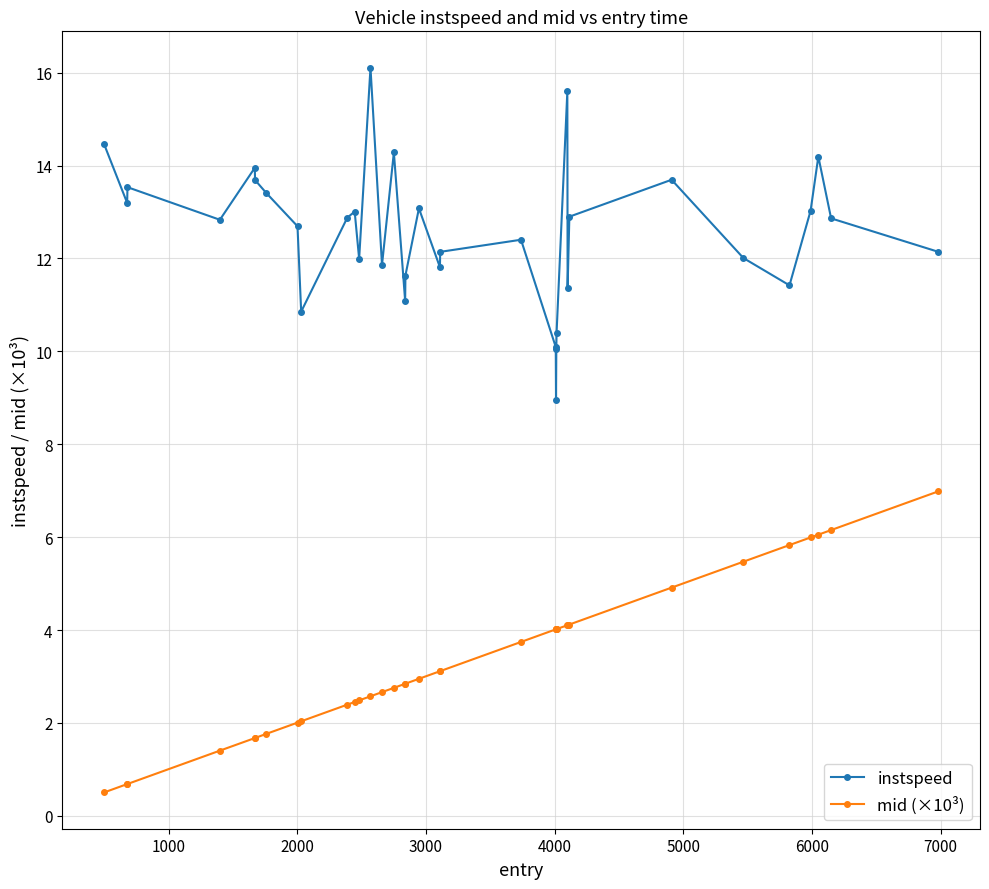

Count the number of categories in the chart.

35